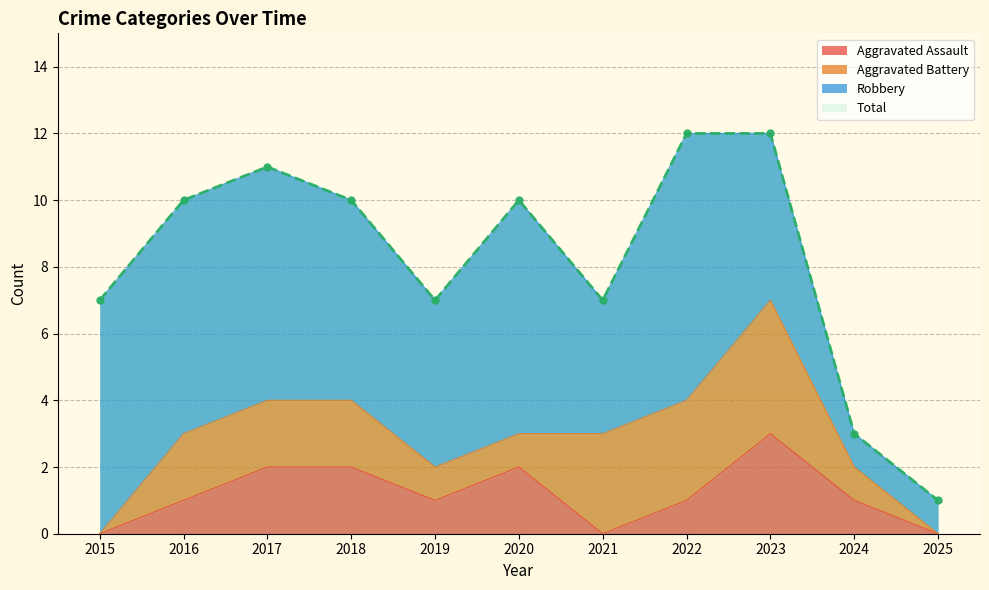

At how many categories does at least one series exceed 5?

9